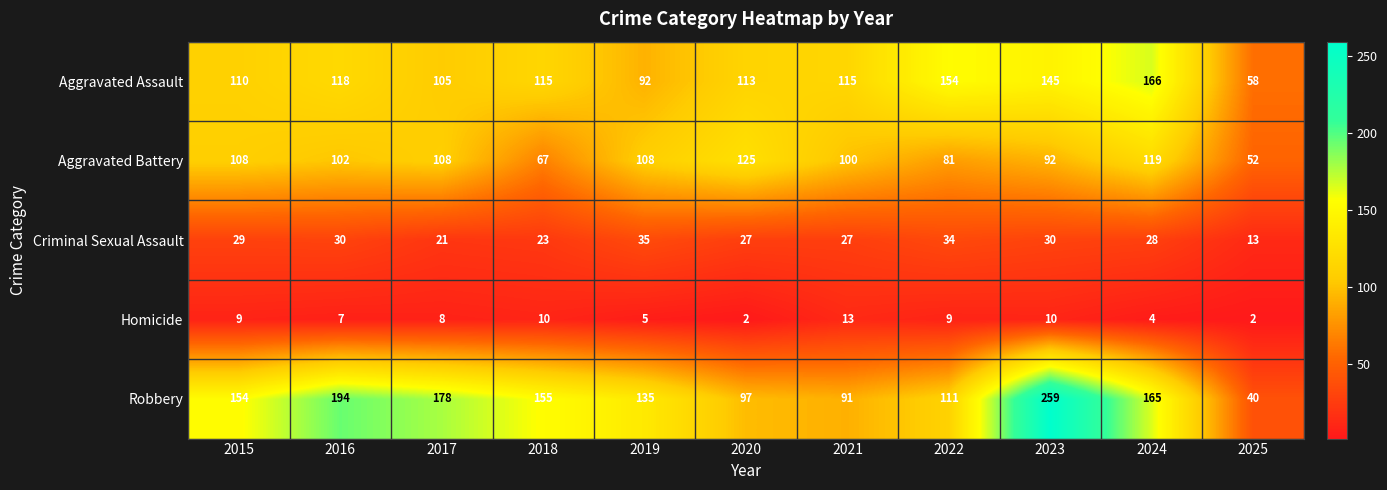

How many categories are shown in the chart?

11